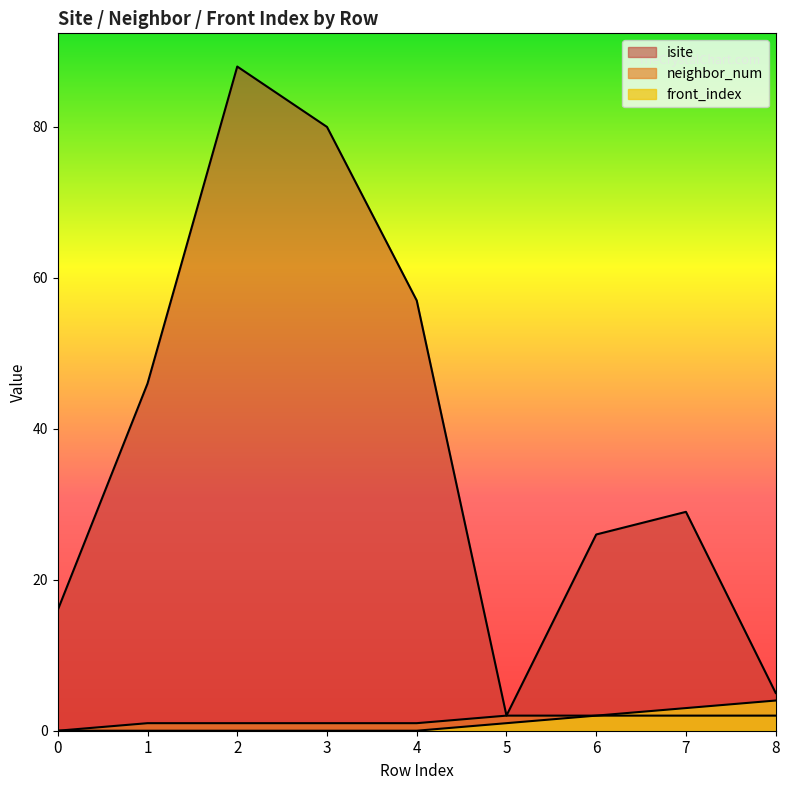

What is the average value of the neighbor_num series?

1